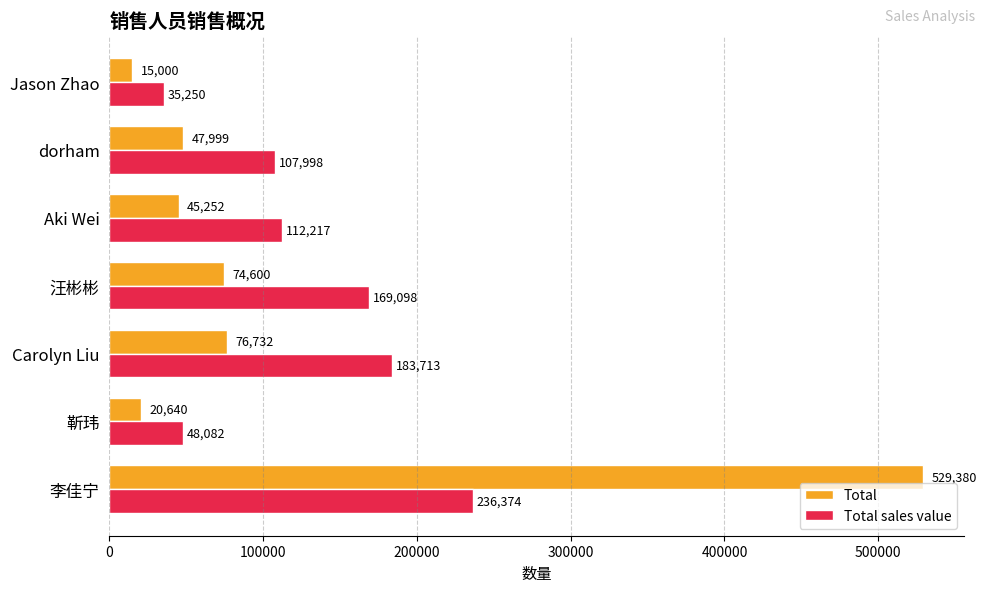

How many values in the Total sales value series exceed 112216?

4